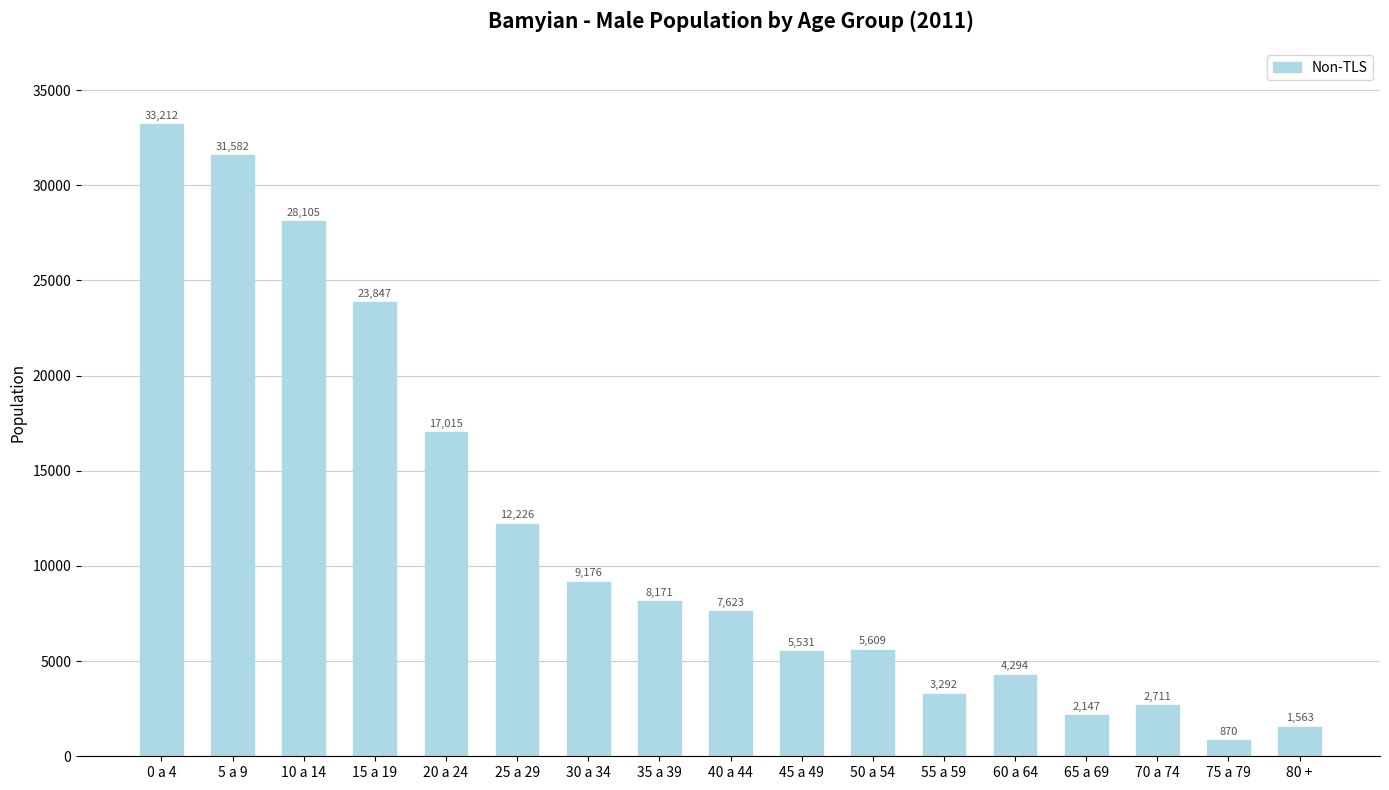

Are the bars horizontal?

No